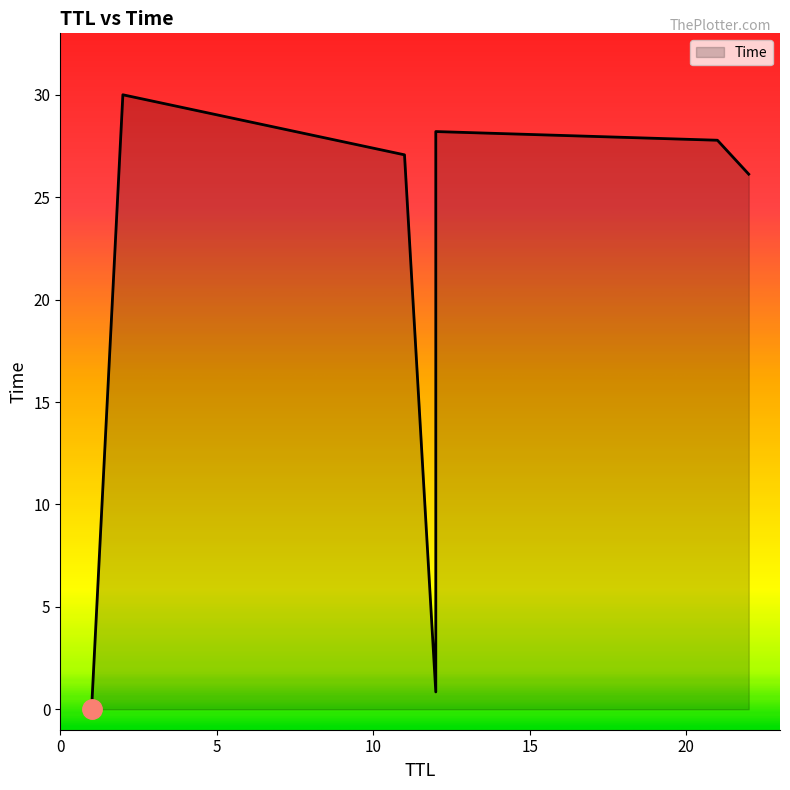

At which category does the chart reach its peak across all series?

2